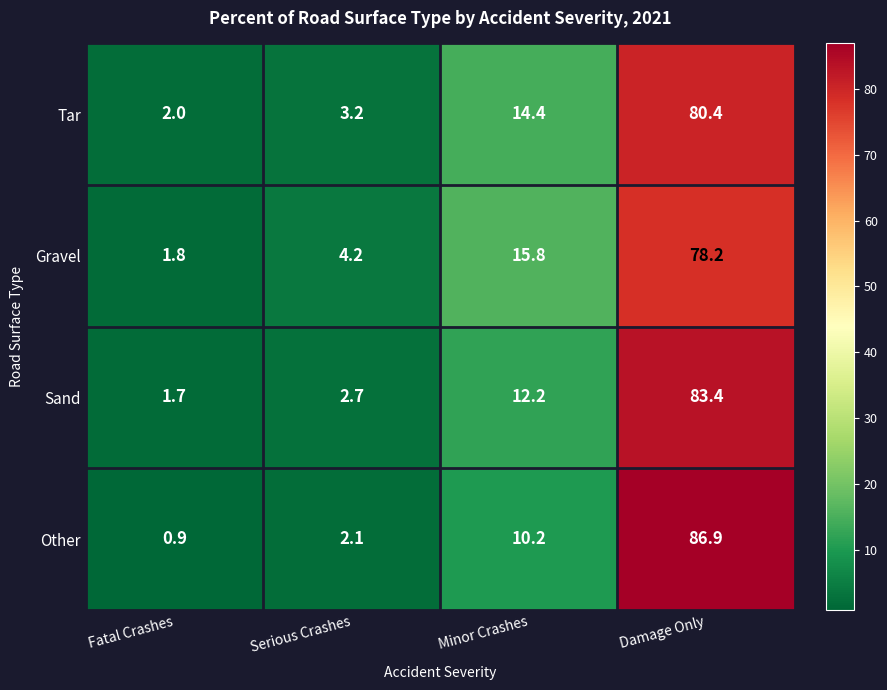

What is the lowest value of the Gravel series?

1.8